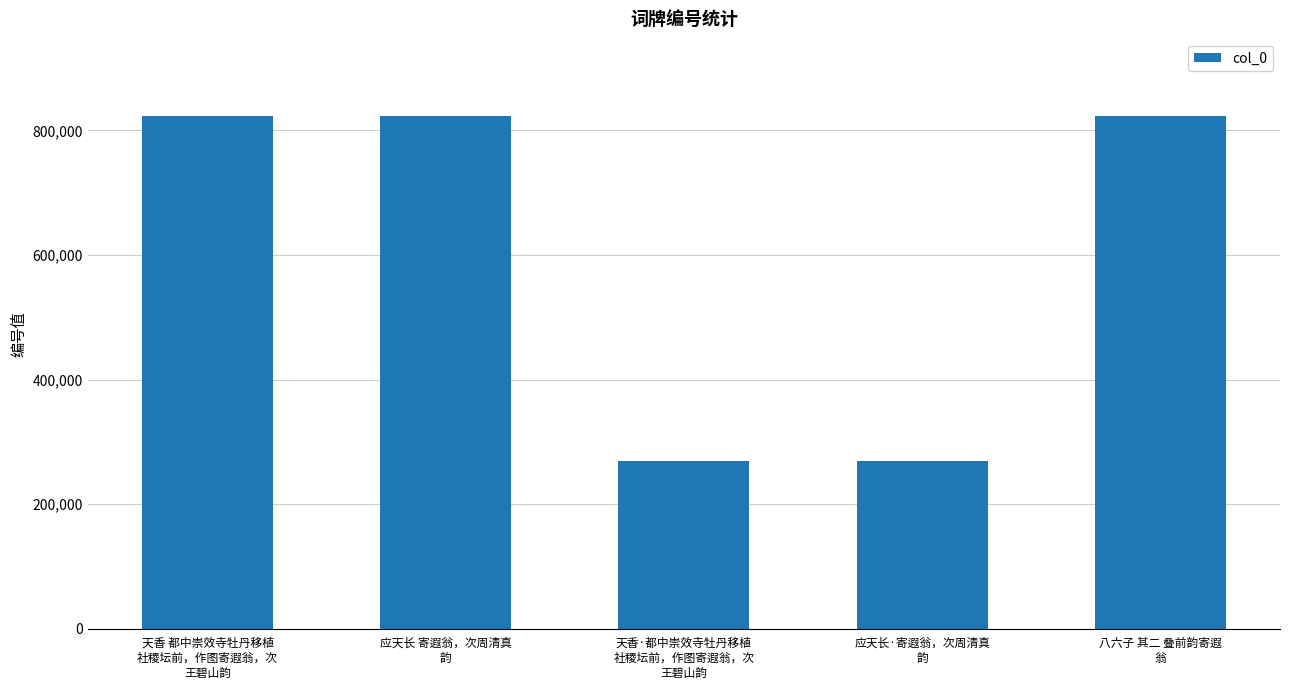

How many bars are there in total?

5